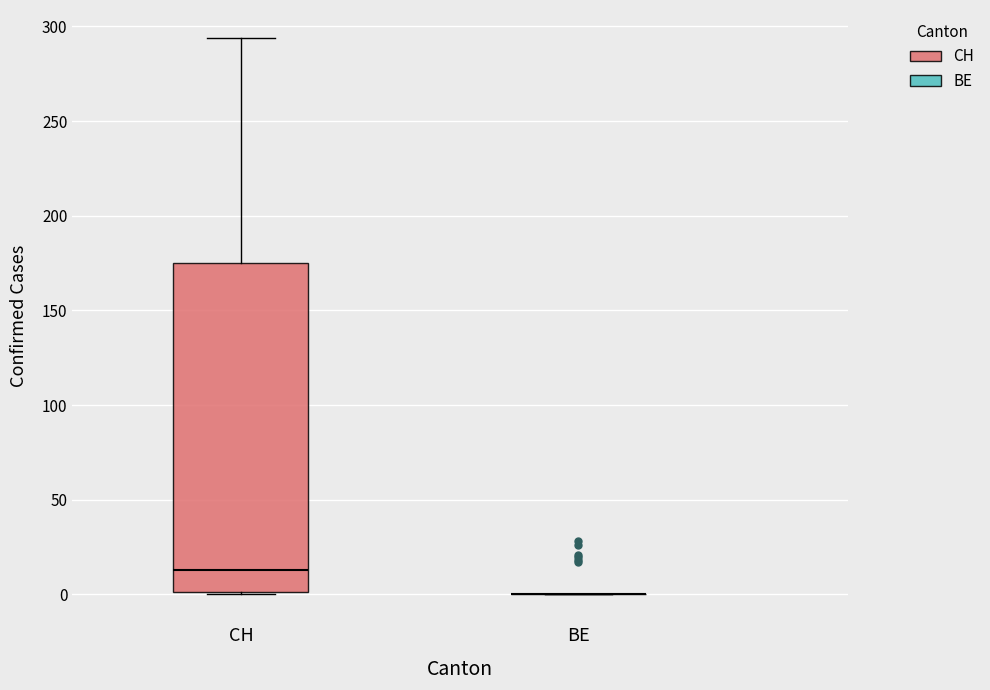

Which box is the tallest, from its lower edge to its upper edge?

CH